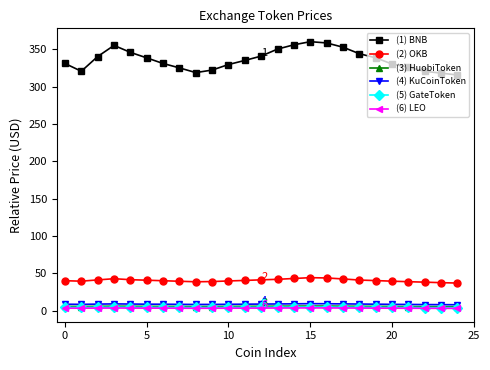

What is the highest value of the (5) GateToken series?

4.9